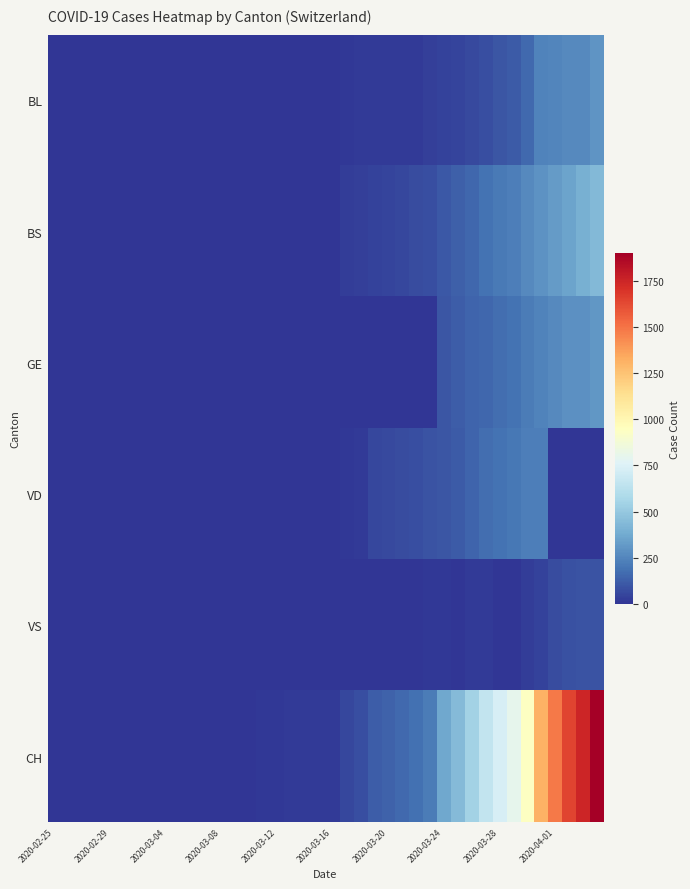

Which series has the widest spread of values?

CH